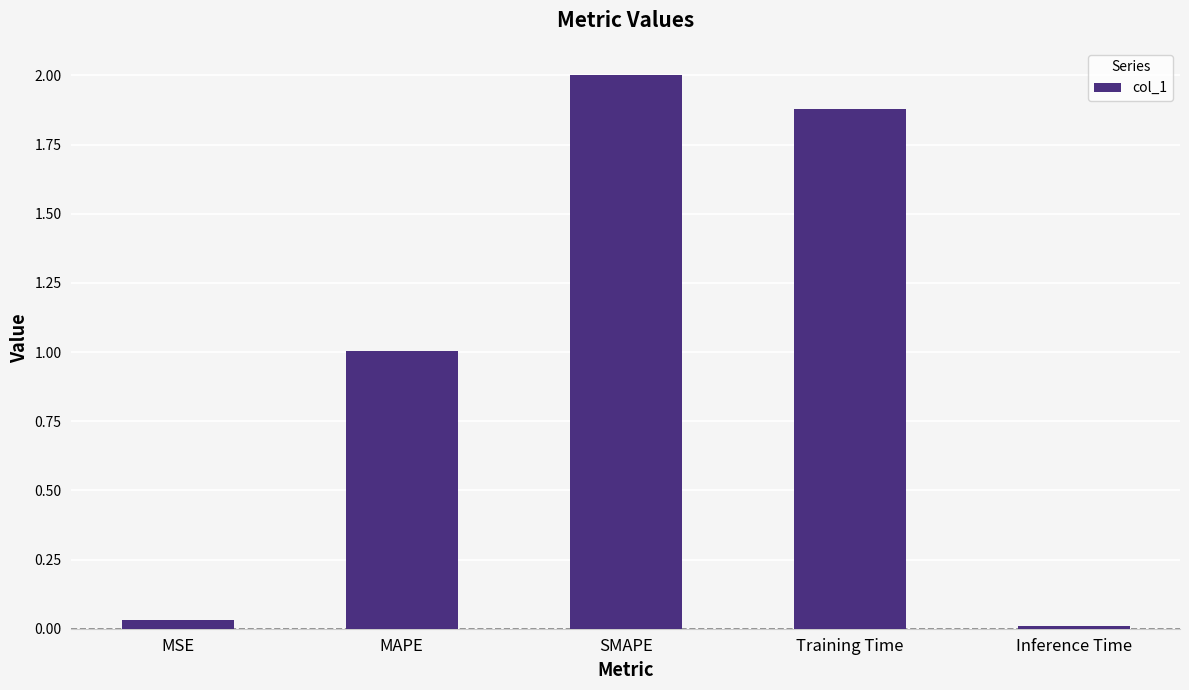

What is the sum of the values at SMAPE and Training Time?

3.9